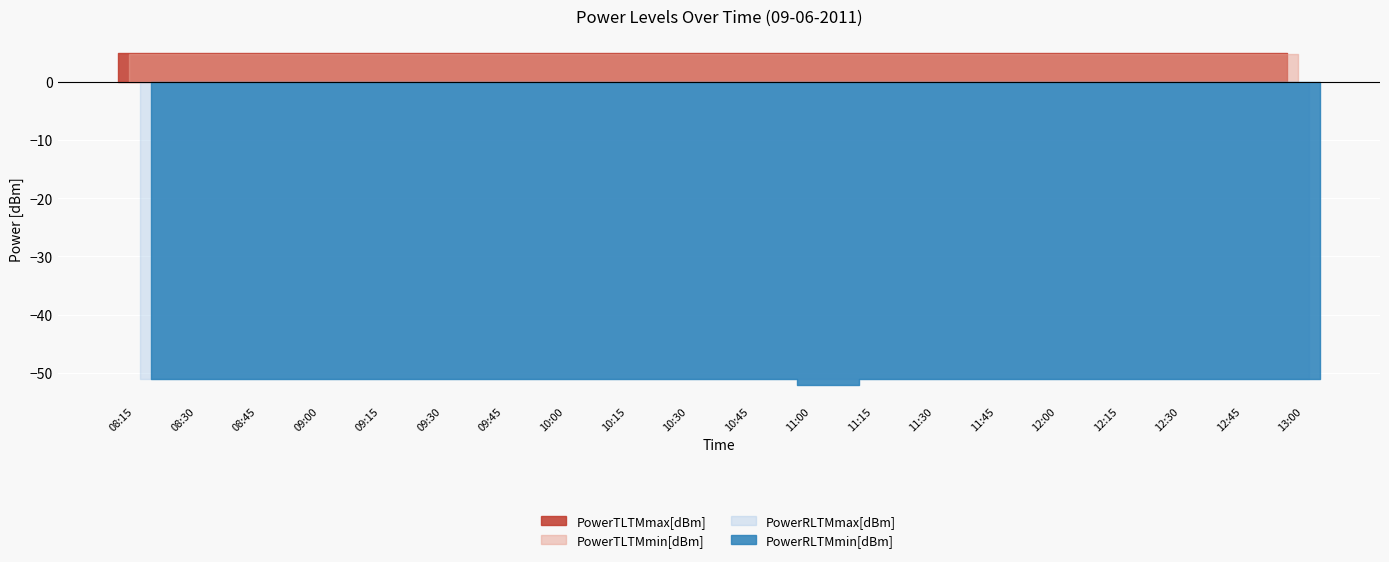

Reading left to right, list all the values displayed in this chart.

PowerTLTMmax[dBm]: 5.0	5.0	5.0	5.0	5.0	5.0	5.0	5.0	5.0	5.0	5.0	5.0	5.0	5.0	5.0	5.0	5.0	5.0	5.0	5.0
PowerTLTMmin[dBm]: 4.8	4.8	4.8	4.8	4.8	4.8	4.8	4.8	4.8	4.8	4.8	4.8	4.8	4.8	4.8	4.8	4.8	4.8	4.8	4.8
PowerRLTMmax[dBm]: -51.0	-51.0	-51.0	-51.0	-51.0	-51.0	-51.0	-51.0	-51.0	-51.0	-51.0	-51.0	-51.0	-51.0	-51.0	-51.0	-51.0	-51.0	-51.0	-51.0
PowerRLTMmin[dBm]: -51.0	-51.0	-51.0	-51.0	-51.0	-51.0	-51.0	-51.0	-51.0	-51.0	-51.0	-52.0	-51.0	-51.0	-51.0	-51.0	-51.0	-51.0	-51.0	-51.0